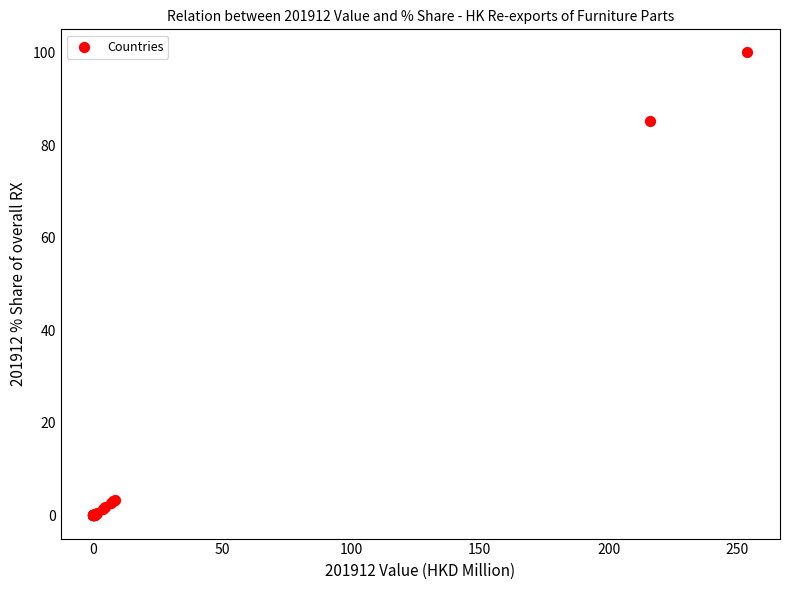

What Y value in the scatter plot is closest to 50?

85.2